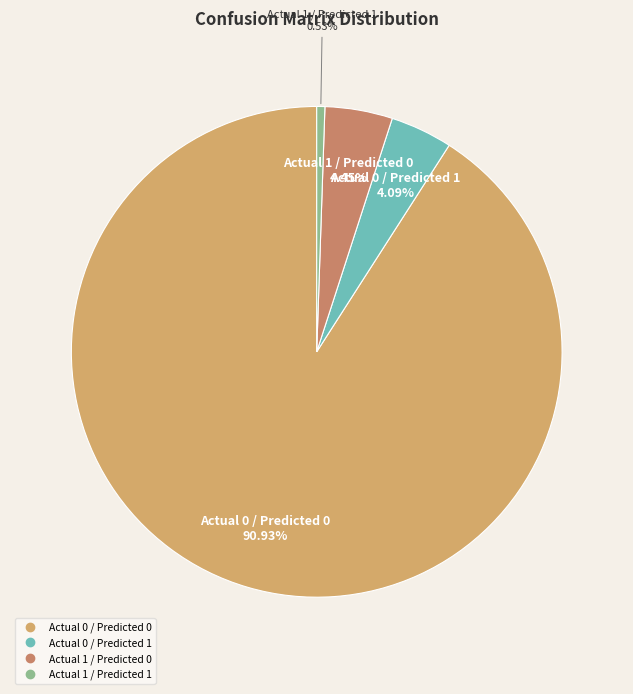

Does Actual 1 / Predicted 1 account for over 50% of the chart?

No